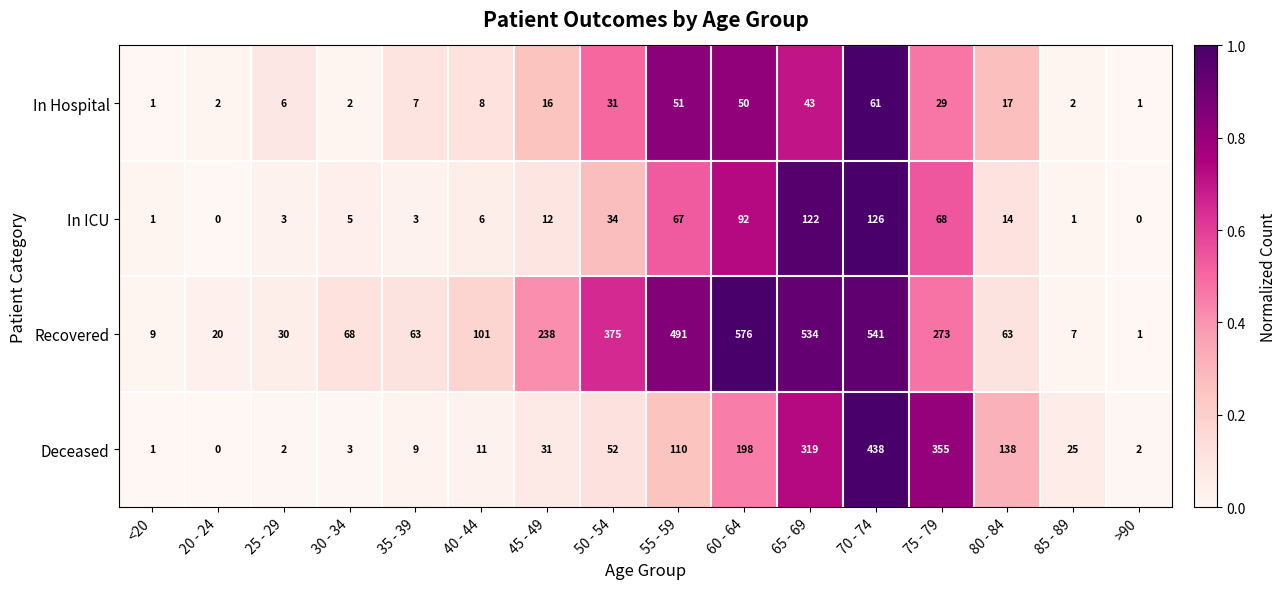

What is the average value of the Deceased series?

106